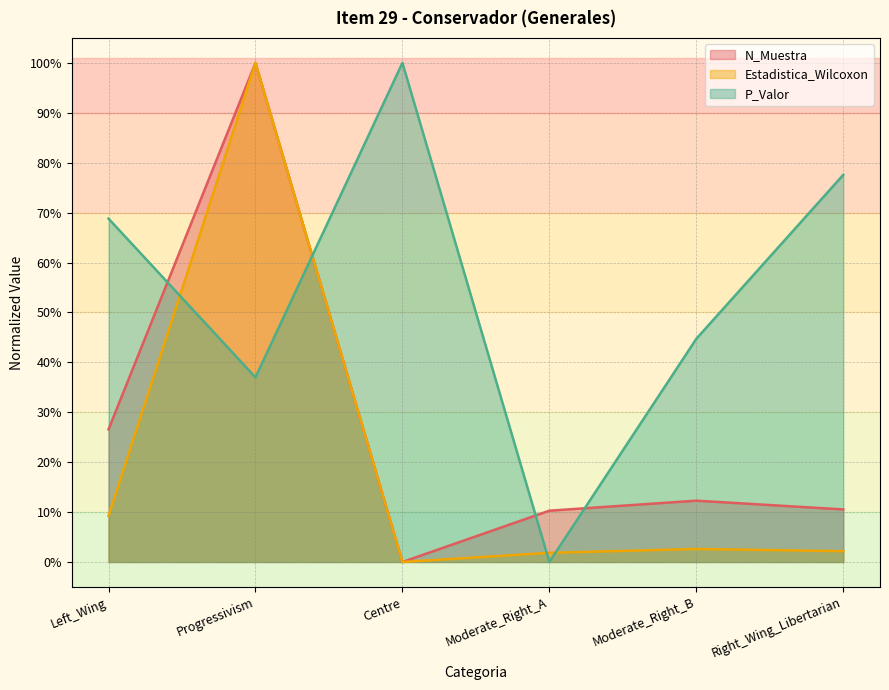

In N_Muestra, how many points are higher than both neighbors (excluding endpoints)?

2